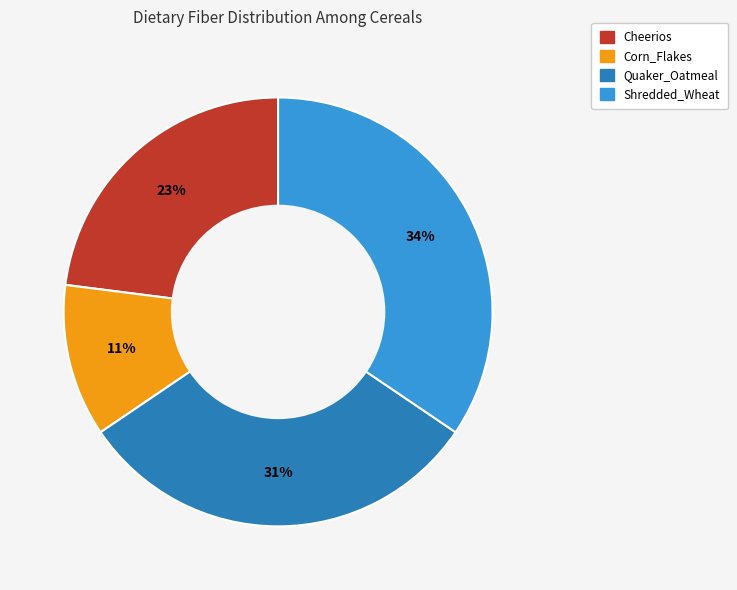

To the nearest percent, what is the difference between the largest and smallest slice percentages?

23%